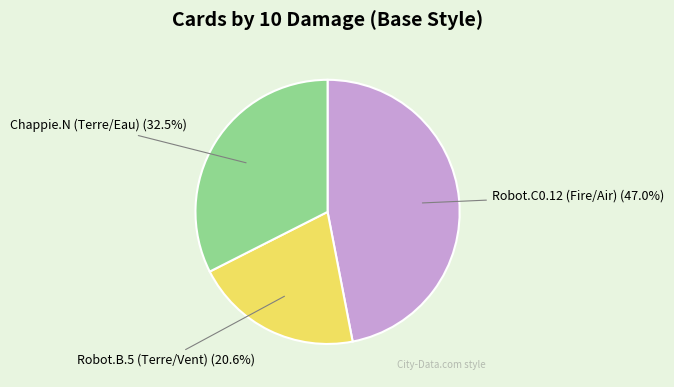

Is the sum of Robot.C0.12 (Fire/Air) and Robot.B.5 (Terre/Vent) greater than half?

Yes